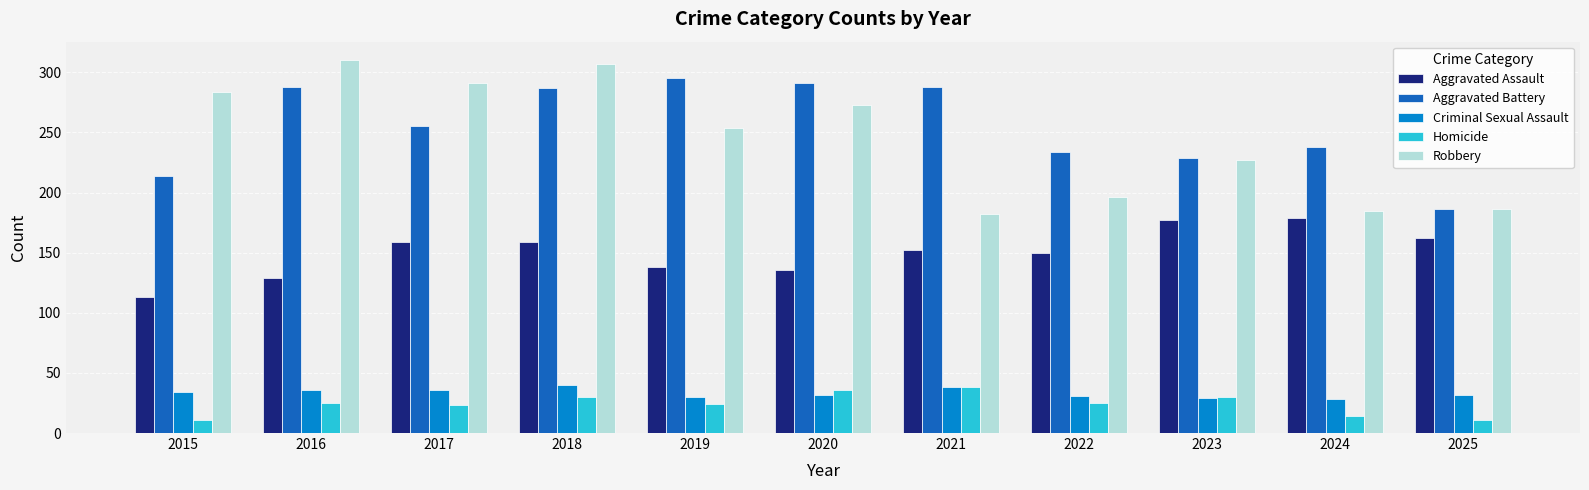

Which series has the largest range (max minus min)?

Robbery